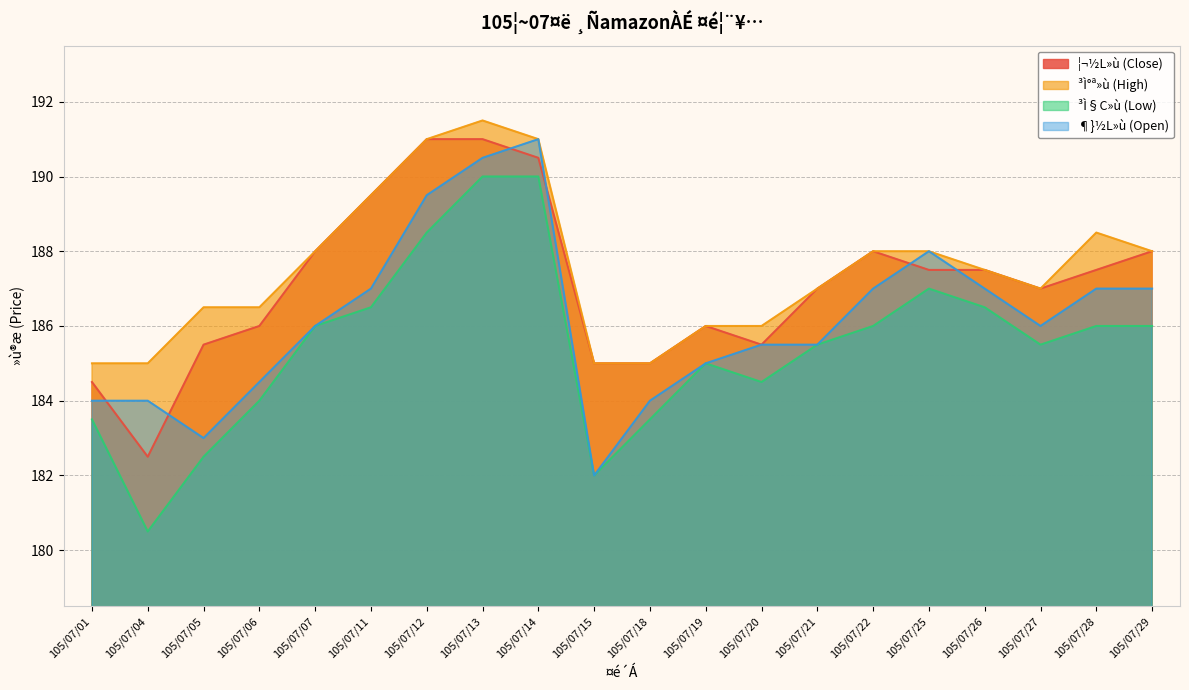

Where is the first local minimum for ¶}½L»ù (Open)?

105/07/05